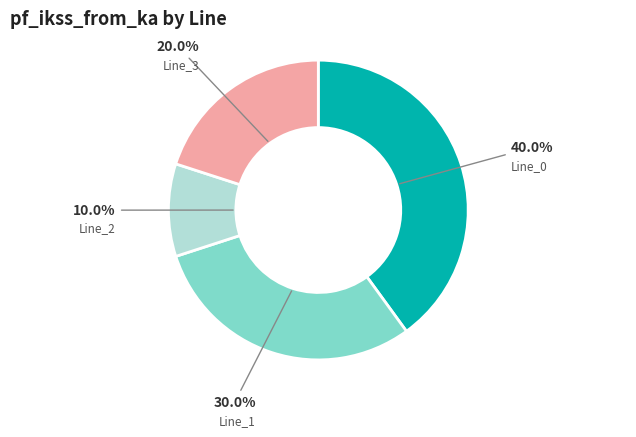

Is there a majority slice in this chart?

No